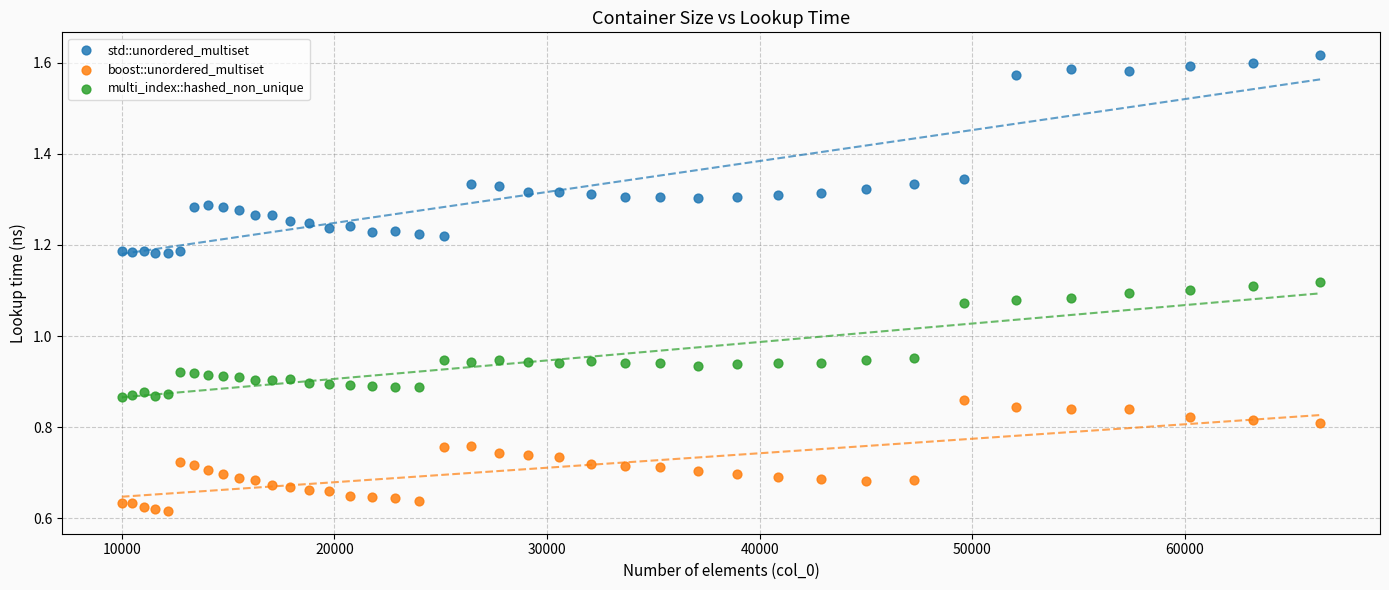

Which series has the widest spread of Y values?

std::unordered_multiset